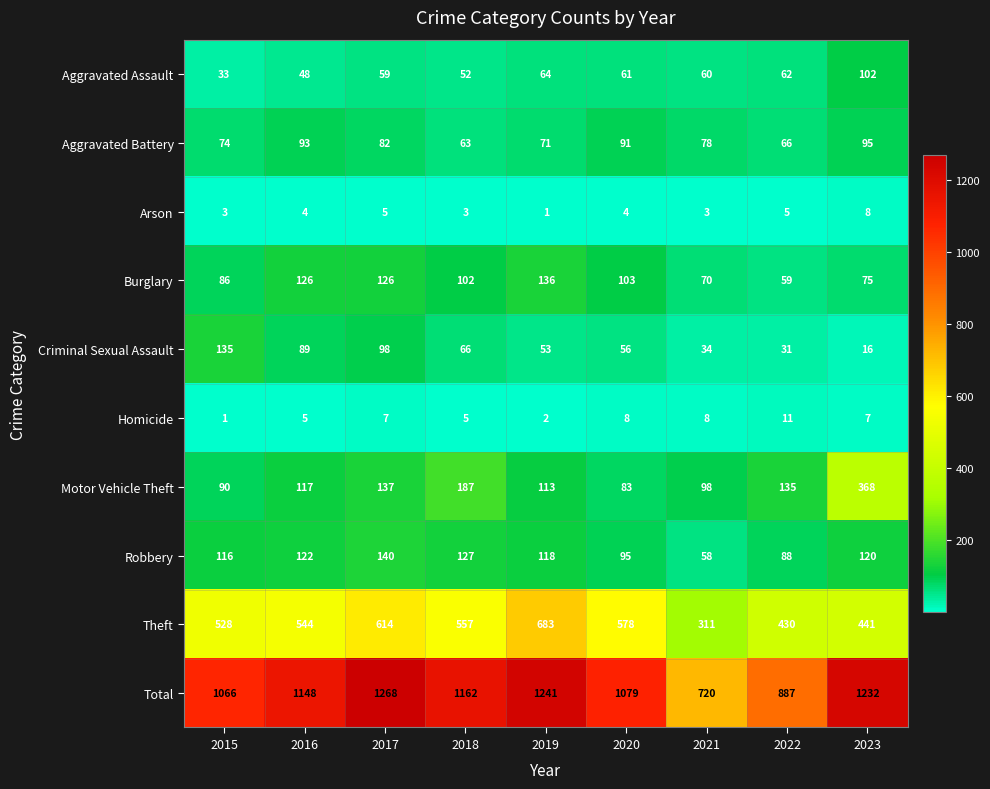

What is the spread (max minus min) of values at 2016?

1144